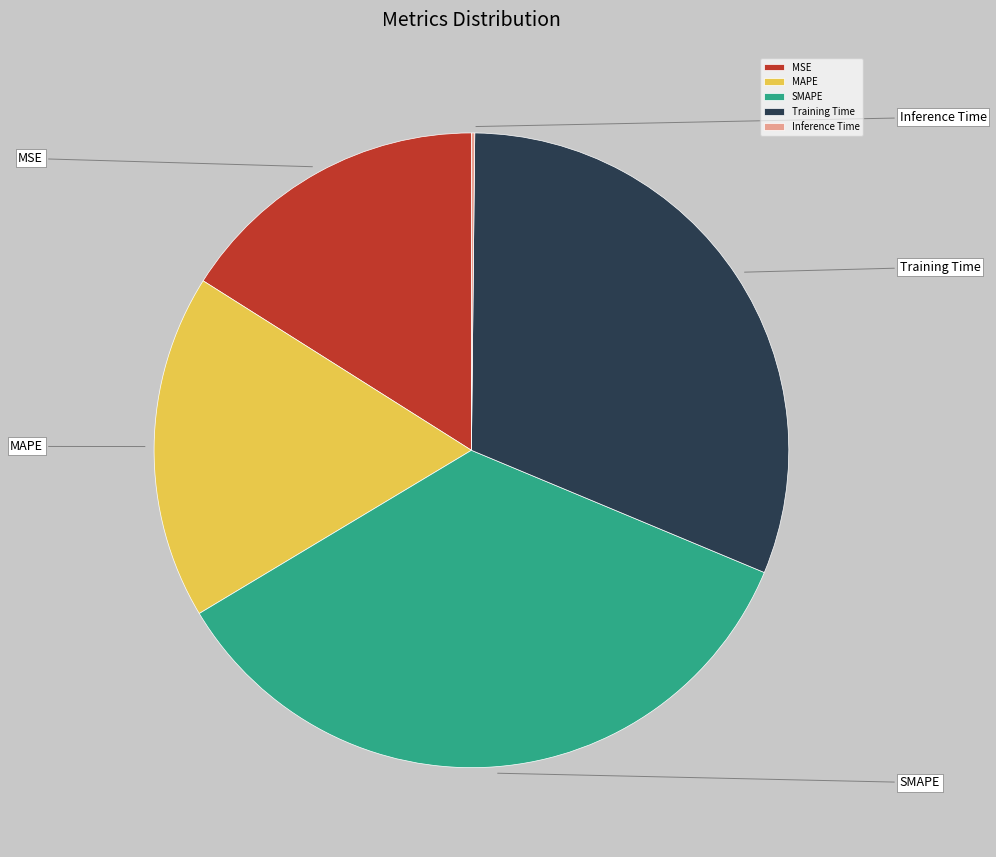

Is there any slice that represents more than half of the pie?

No